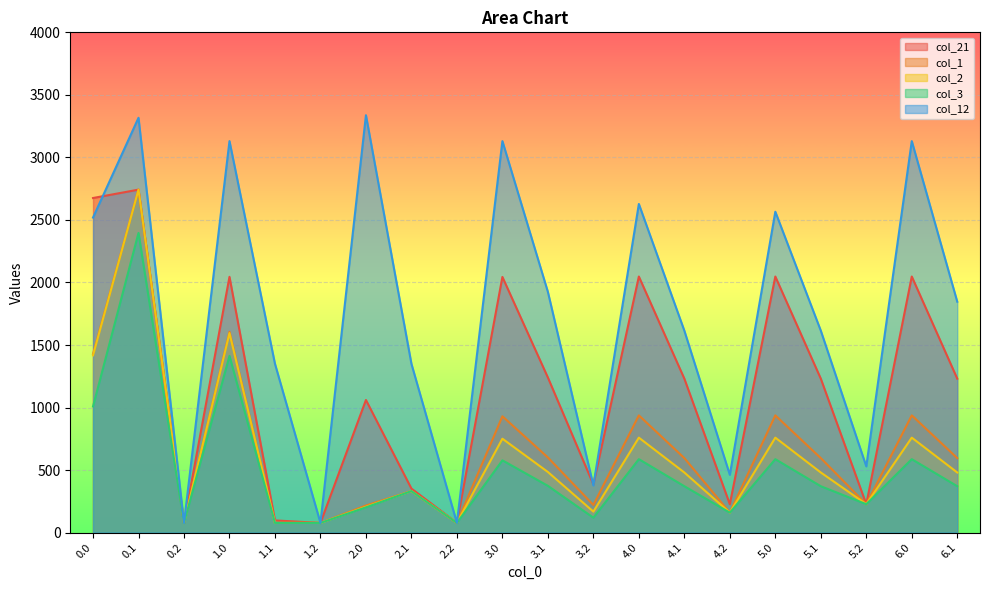

Rank the series at 4.2 from lowest to highest value.

col_1, col_2, col_3, col_21, col_12